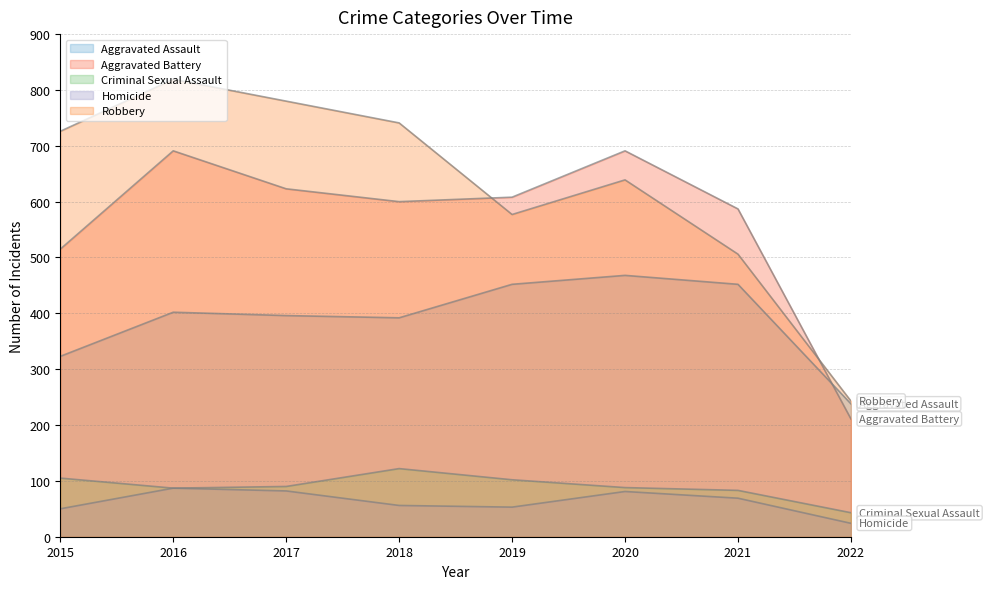

Where does the Aggravated Battery series first go above 608?

2016